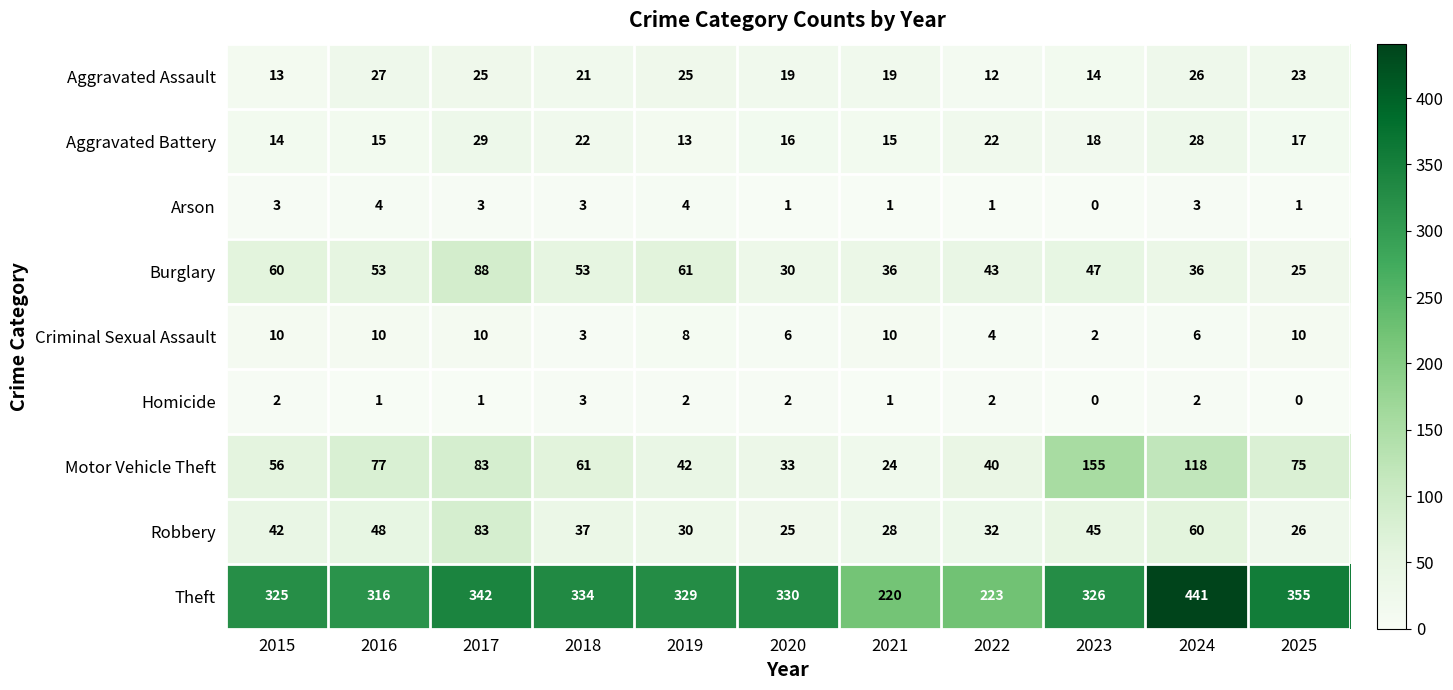

Which series has the largest total across all categories?

Theft